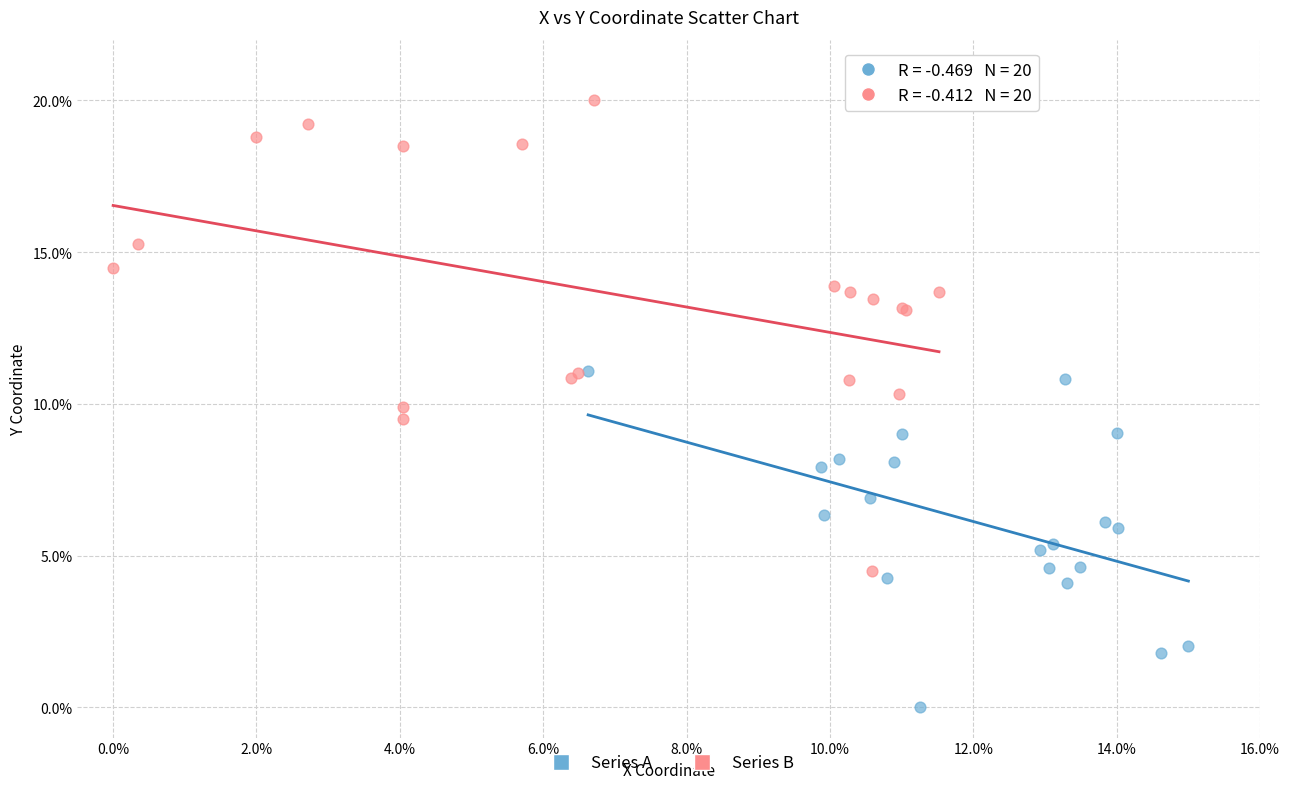

Which series has the largest Y range (max minus min)?

Series B